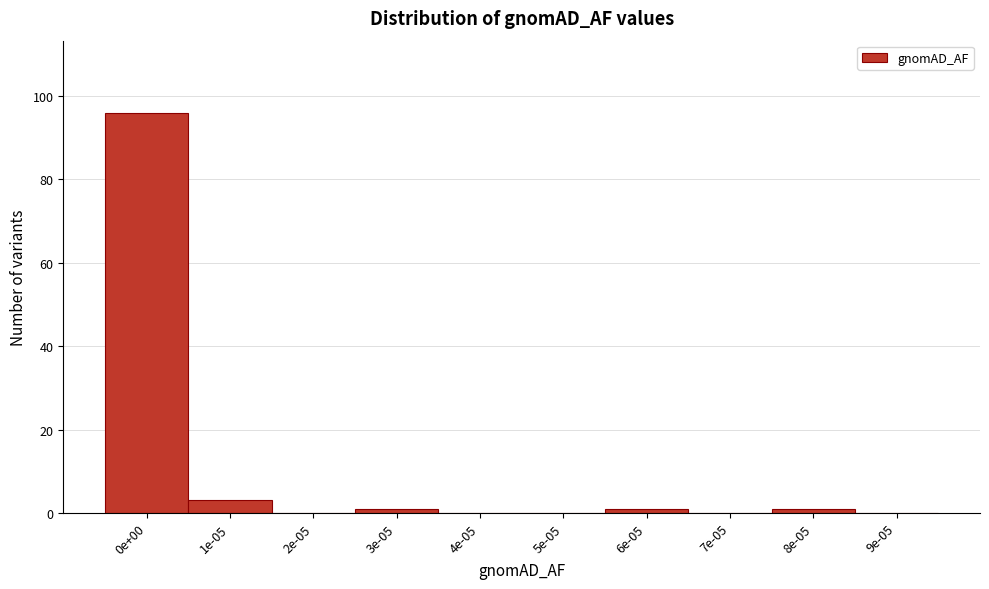

Reading right to left, list all the values displayed in this chart.

9e-05=0	8e-05=1	7e-05=0	6e-05=1	5e-05=0	4e-05=0	3e-05=1	2e-05=0	1e-05=3	0e+00=96